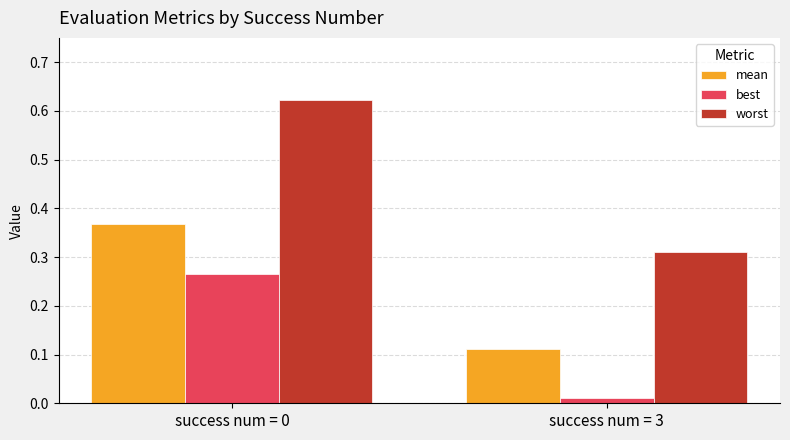

How many groups of bars are there?

2